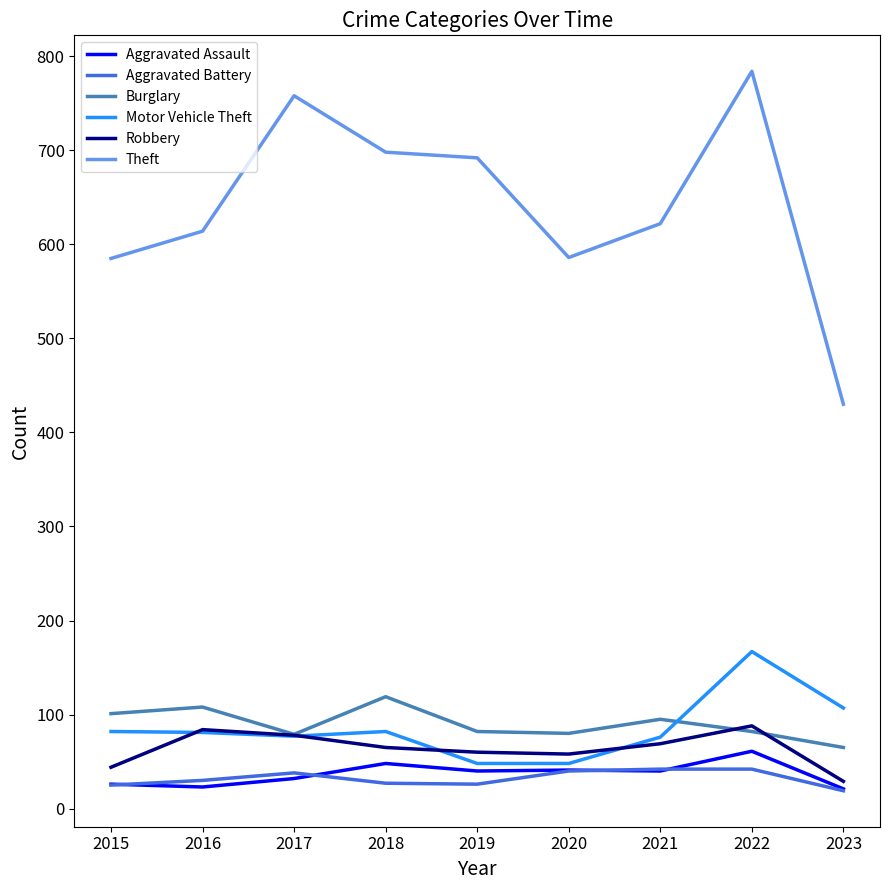

True or false: Motor Vehicle Theft and Burglary cross at least once.

True